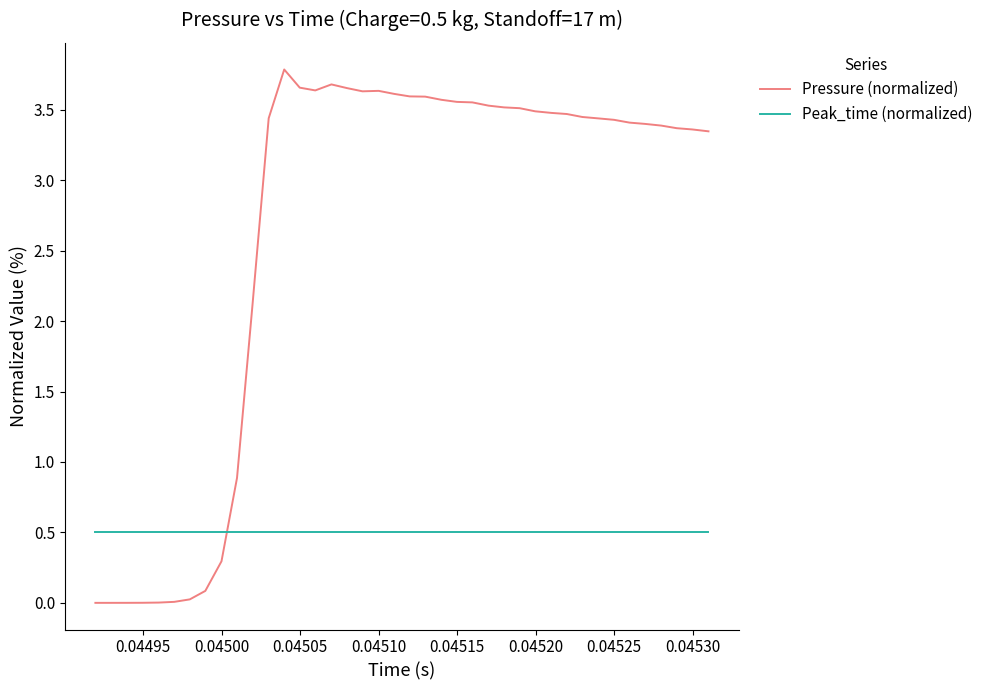

Rank the series by their maximum value, from highest to lowest.

Pressure (normalized), Peak_time (normalized)